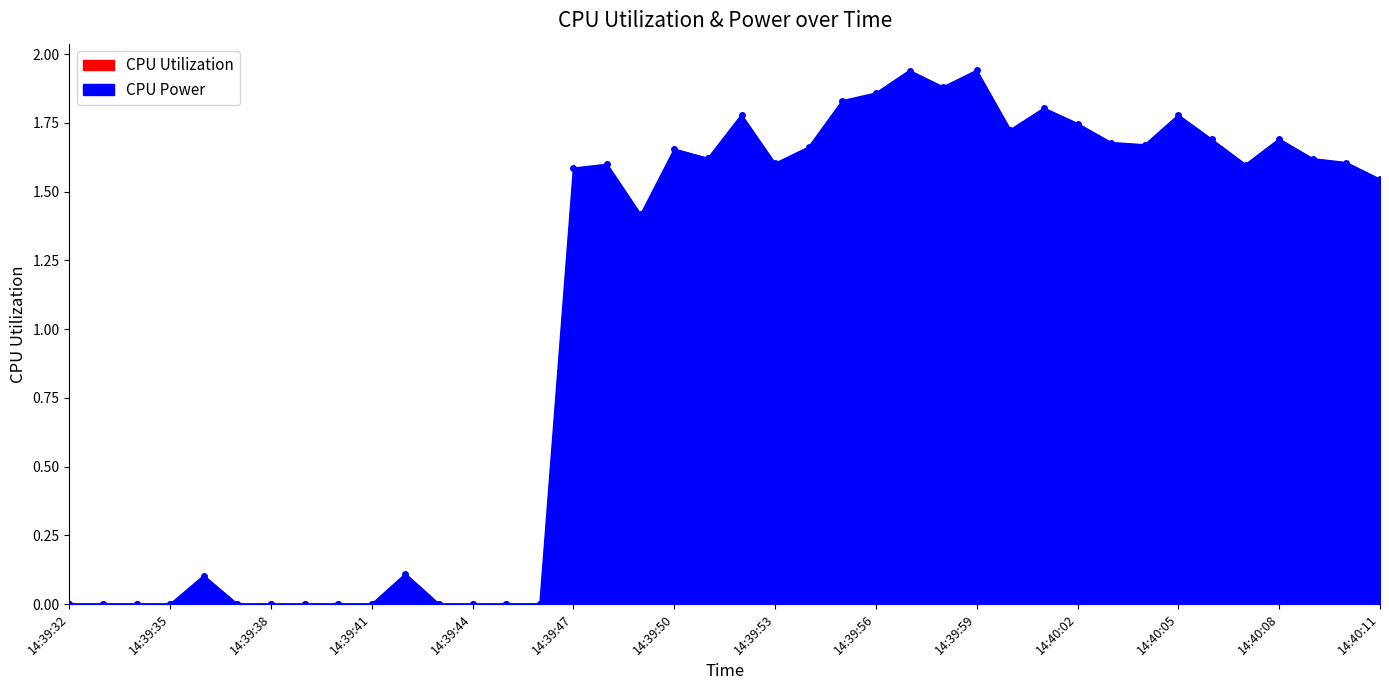

Reading right to left, list all the values displayed in this chart.

CPU Utilization: 14:40:11=0.0	14:40:10=0.0	14:40:09=0.0	14:40:08=0.0	14:40:07=0.0	14:40:06=0.0	14:40:05=0.0	14:40:04=0.0	14:40:03=0.0	14:40:02=0.0	14:40:01=0.0	14:40:00=0.0	14:39:59=0.0	14:39:58=0.0	14:39:57=0.0	14:39:56=0.0	14:39:55=0.0	14:39:54=0.0	14:39:53=0.0	14:39:52=0.0	14:39:51=0.0	14:39:50=0.0	14:39:49=0.0	14:39:48=0.0	14:39:47=0.0	14:39:46=0.0	14:39:45=0.0	14:39:44=0.0	14:39:43=0.0	14:39:42=0.0	14:39:41=0.0	14:39:40=0.0	14:39:39=0.0	14:39:38=0.0	14:39:37=0.0	14:39:36=0.0	14:39:35=0.0	14:39:34=0.0	14:39:33=0.0	14:39:32=0.0
CPU Power: 14:40:11=1.5	14:40:10=1.6	14:40:09=1.6	14:40:08=1.7	14:40:07=1.6	14:40:06=1.7	14:40:05=1.8	14:40:04=1.7	14:40:03=1.7	14:40:02=1.7	14:40:01=1.8	14:40:00=1.7	14:39:59=1.9	14:39:58=1.9	14:39:57=1.9	14:39:56=1.9	14:39:55=1.8	14:39:54=1.7	14:39:53=1.6	14:39:52=1.8	14:39:51=1.6	14:39:50=1.7	14:39:49=1.4	14:39:48=1.6	14:39:47=1.6	14:39:46=0.0	14:39:45=0.0	14:39:44=0.0	14:39:43=0.0	14:39:42=0.1	14:39:41=0.0	14:39:40=0.0	14:39:39=0.0	14:39:38=0.0	14:39:37=0.0	14:39:36=0.1	14:39:35=0.0	14:39:34=0.0	14:39:33=0.0	14:39:32=0.0